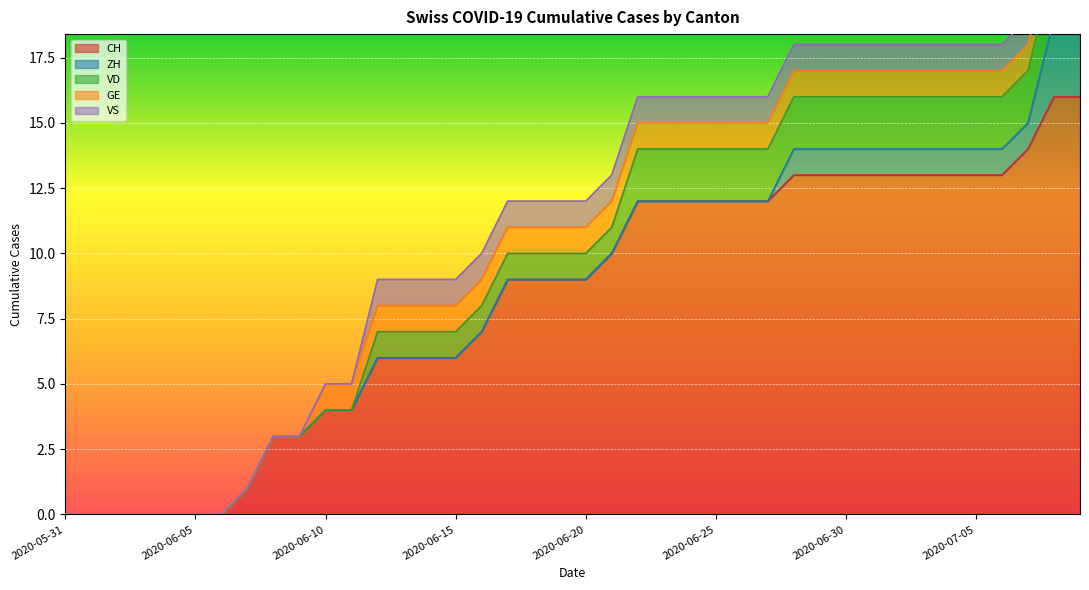

True or false: ZH and CH intersect in this chart.

False